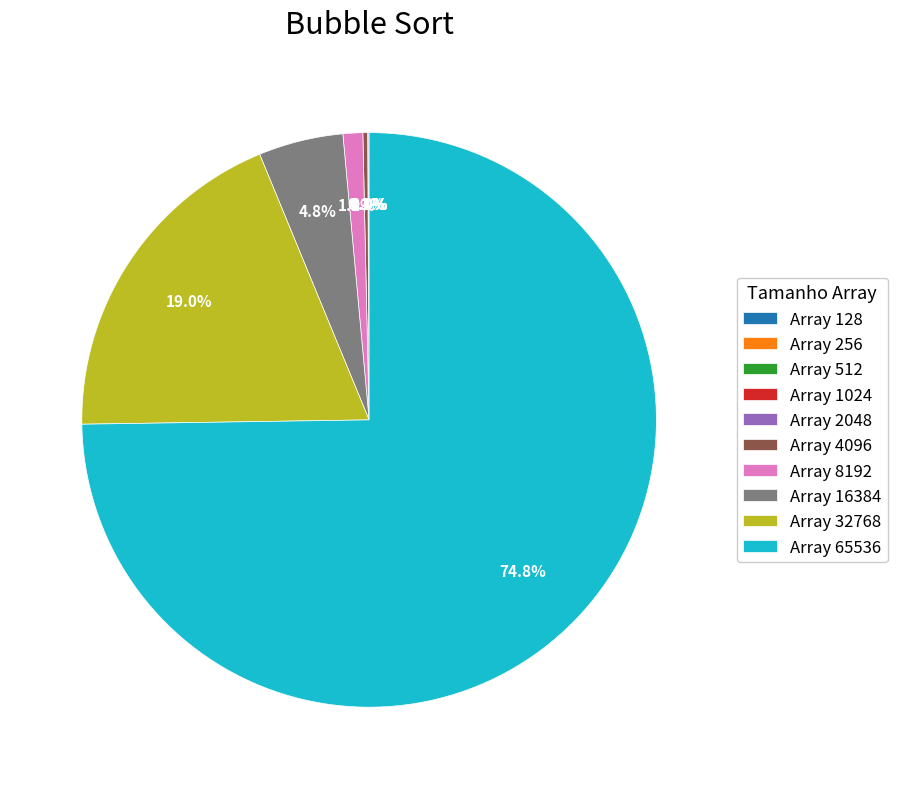

How much of the chart is everything except Array 32768?

81.0%